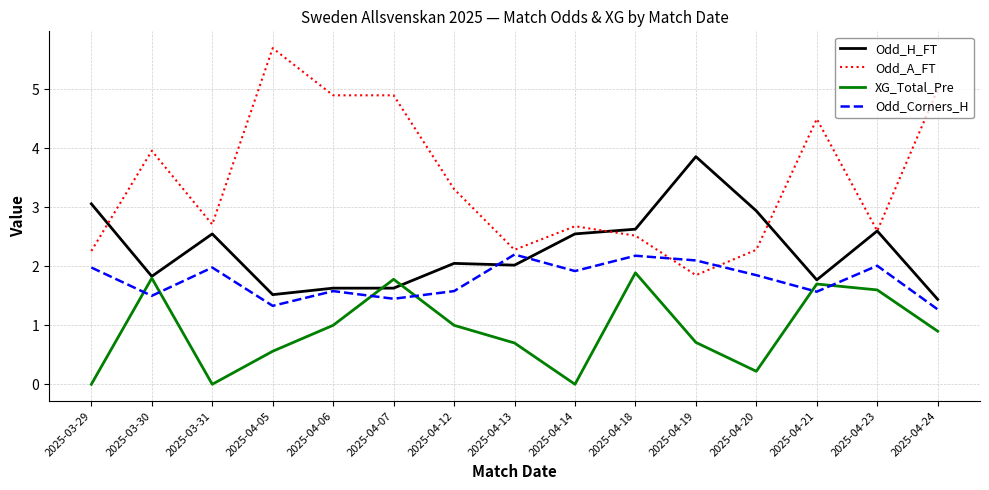

Does the chart have visible grid lines?

Yes